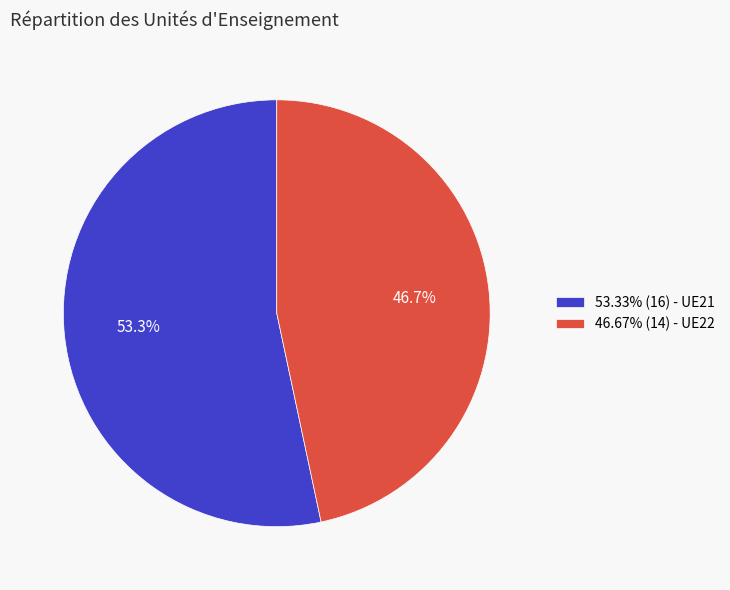

Does 53.33% (16) - UE21 represent more than half of the total?

Yes